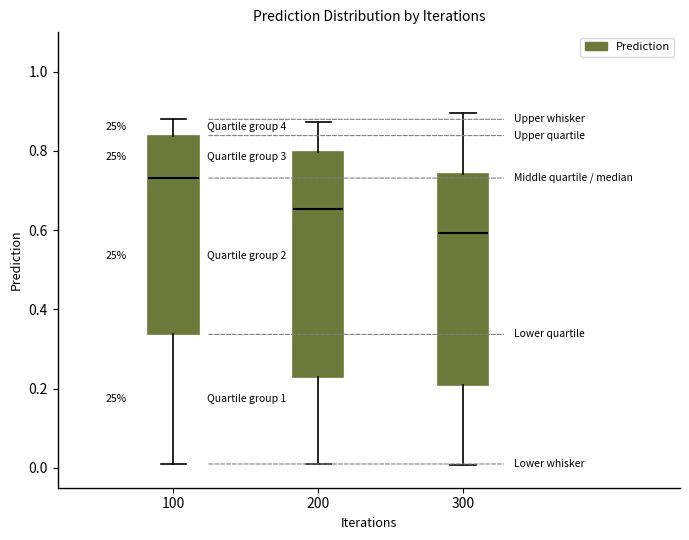

Where does the lower whisker of the box at x = 200 end on the y-axis? The values are not printed on the chart, so give them approximately, as read against the axis.

0.00